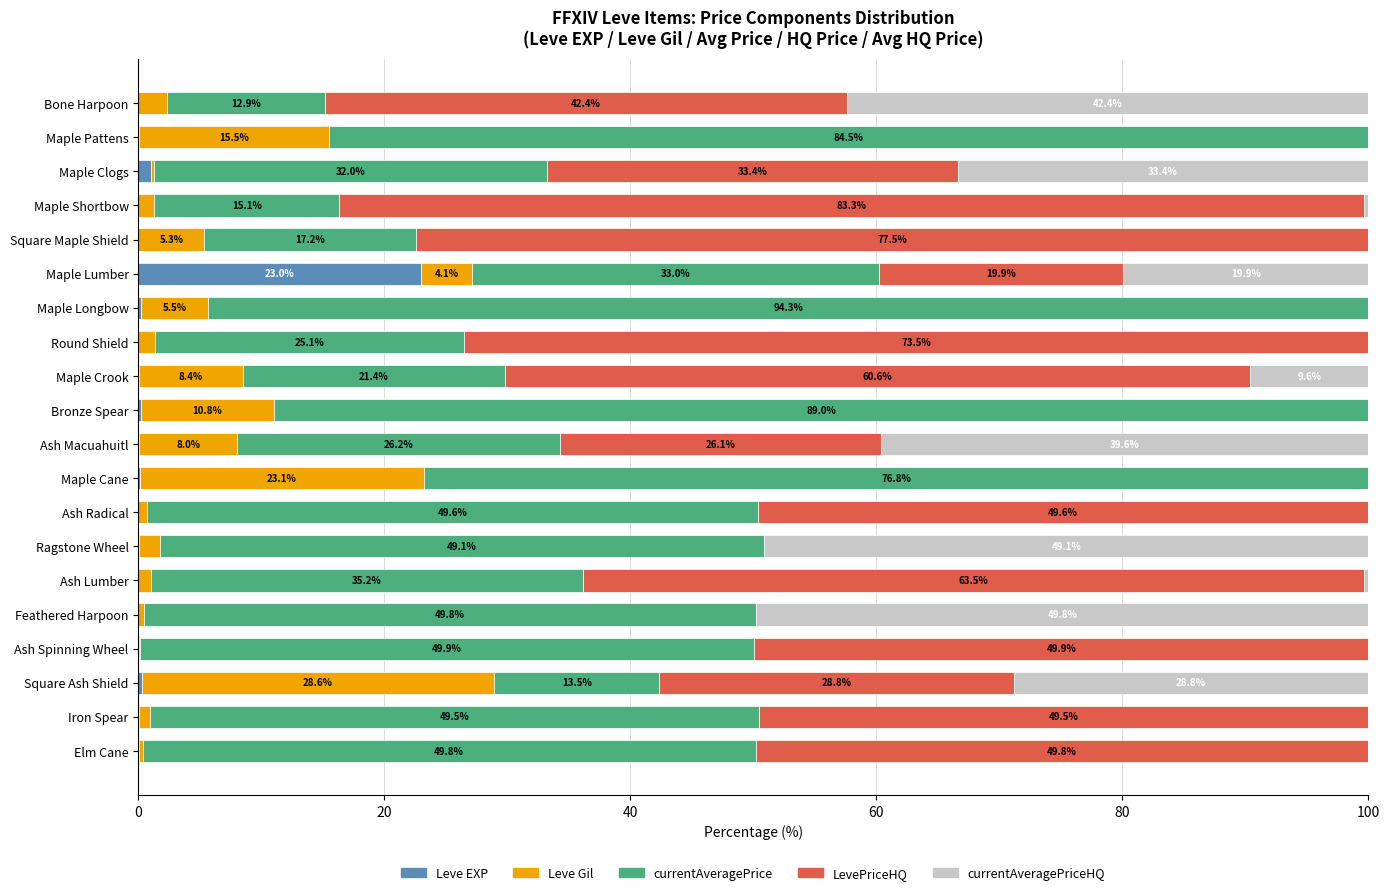

Which category has the highest value in the Leve EXP series?

Maple Lumber